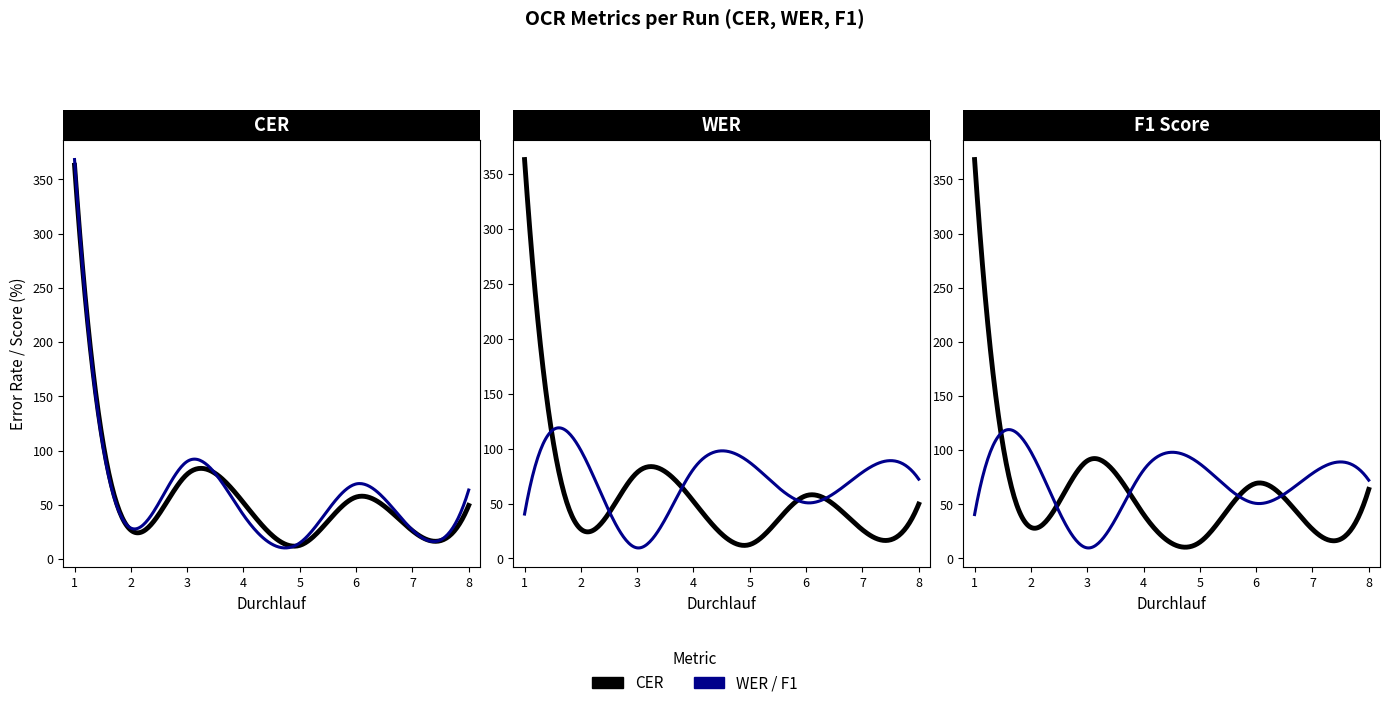

True or false: WER has a value of 493.0 at 1.

False